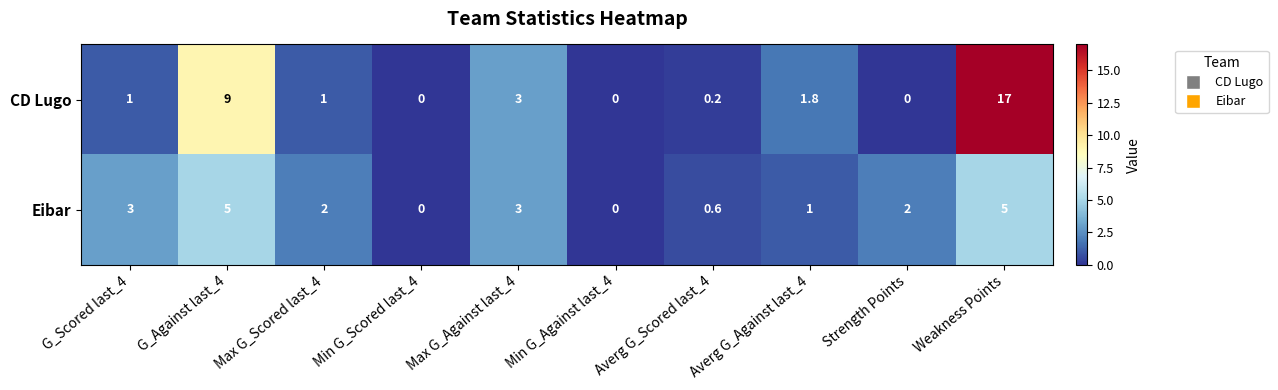

How many categories are shown in the chart?

10